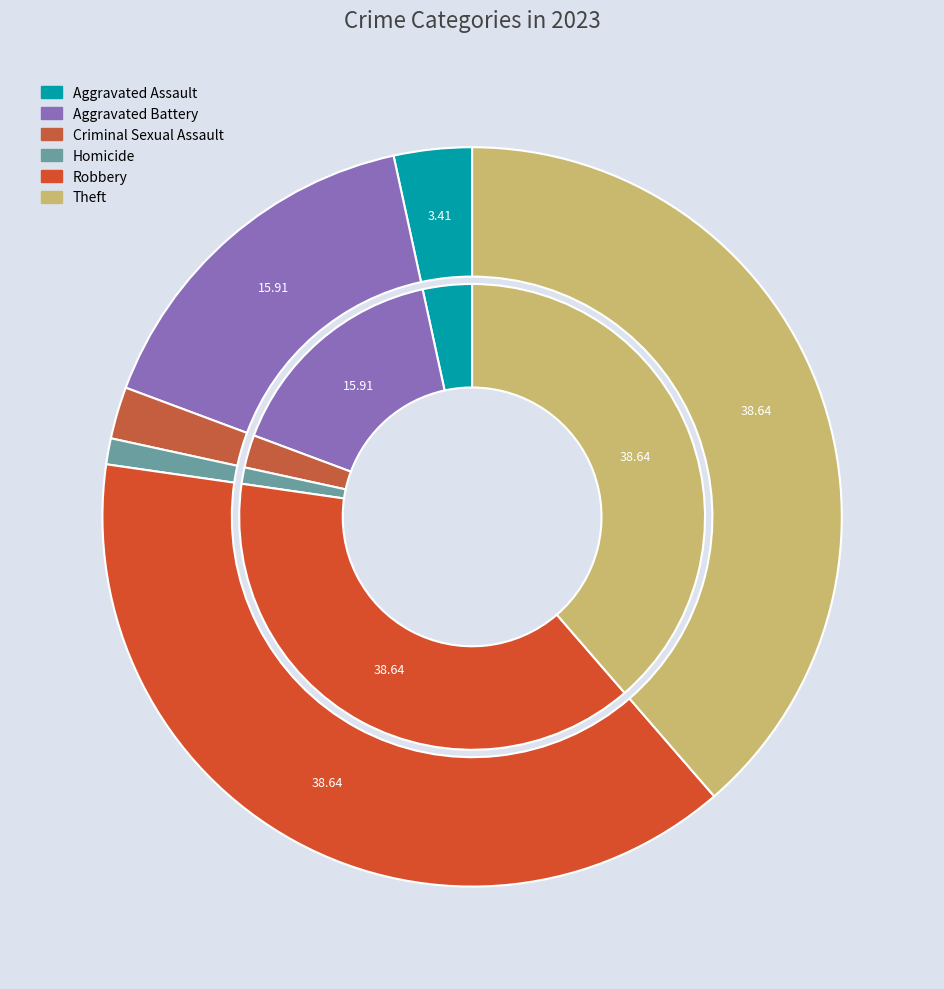

True or false: Theft accounts for 25% of the total.

False